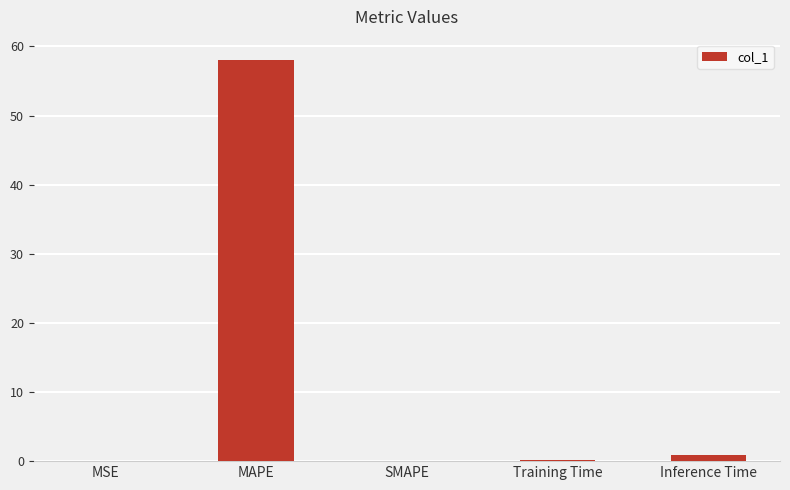

How many categories are shown in the chart?

5